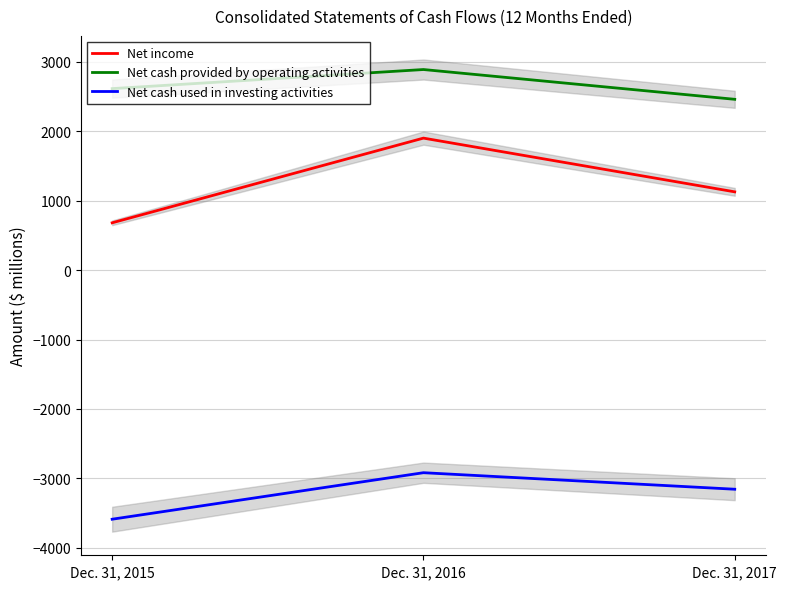

What is the total value across all series at Dec. 31, 2015?

-291